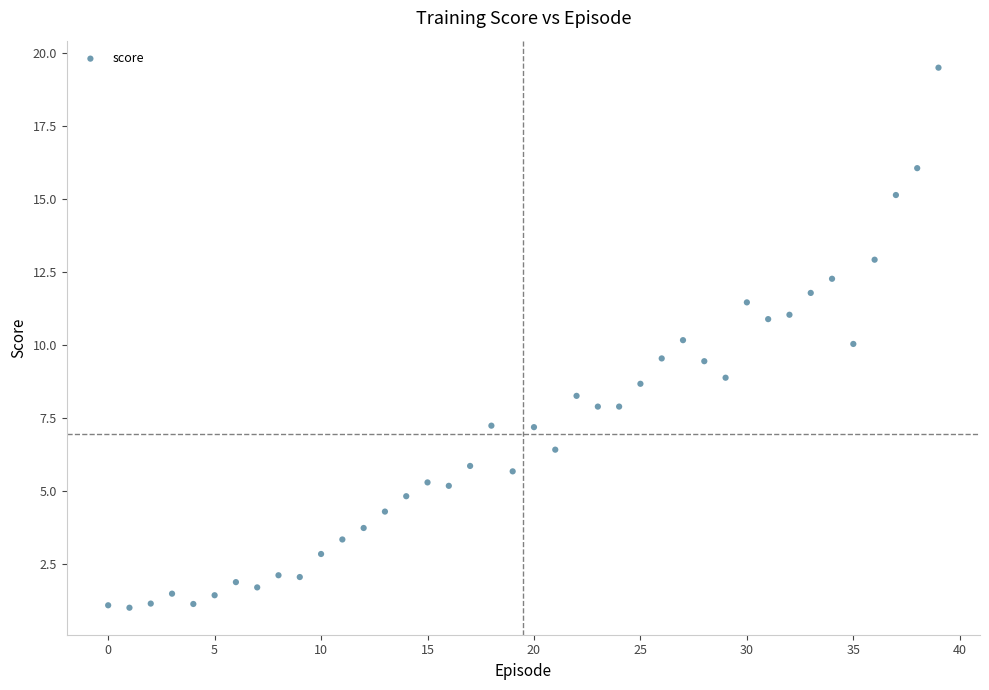

What is the range of Y values (max minus min)?

18.5